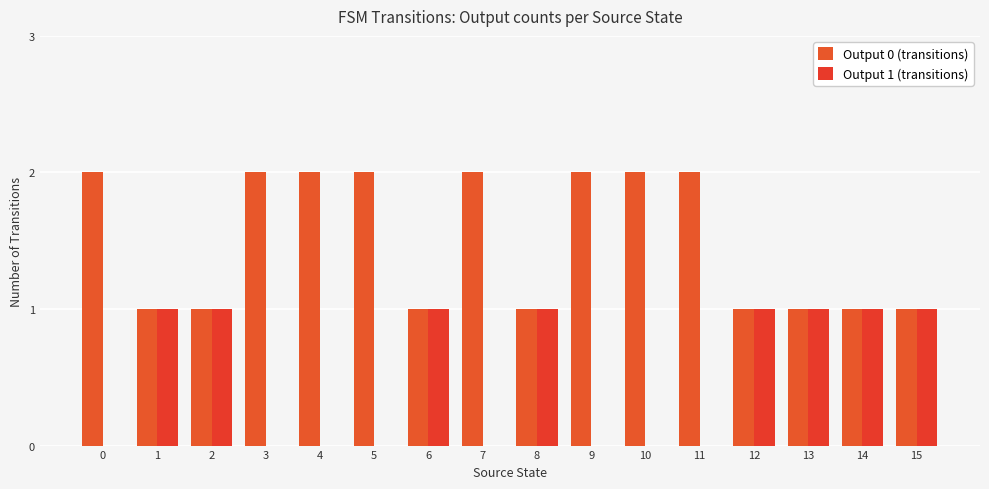

How many categories are shown in the chart?

16